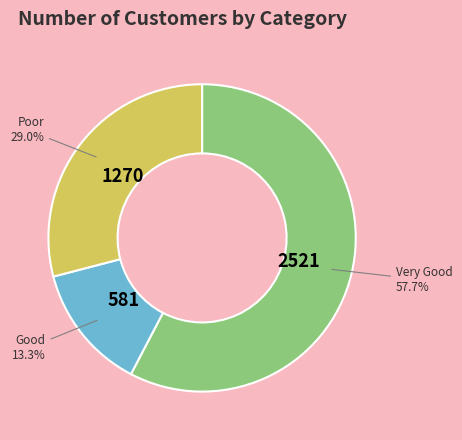

Which has a higher value, Very Good or Good?

Very Good